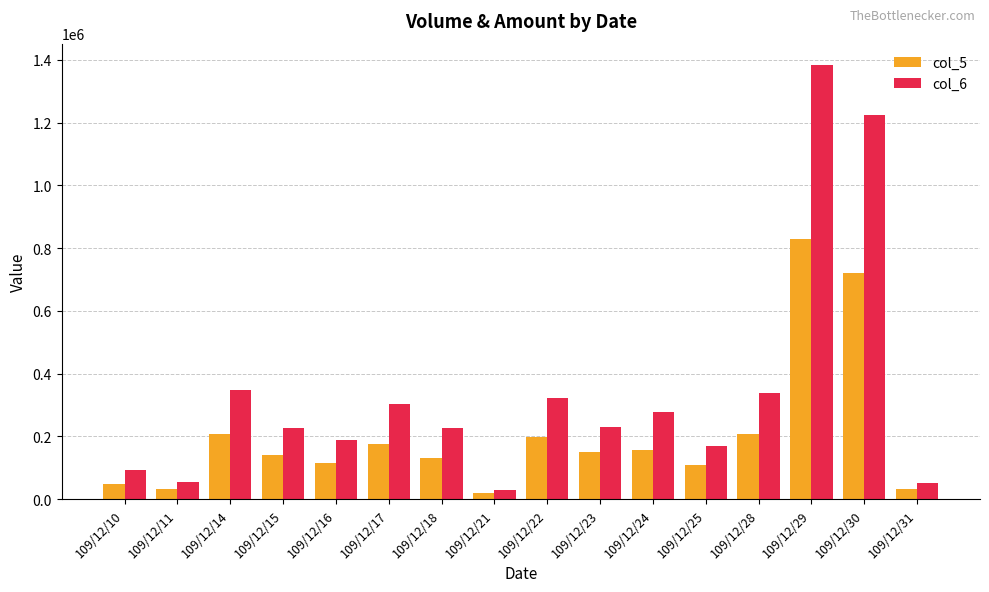

How many groups of bars are there?

16